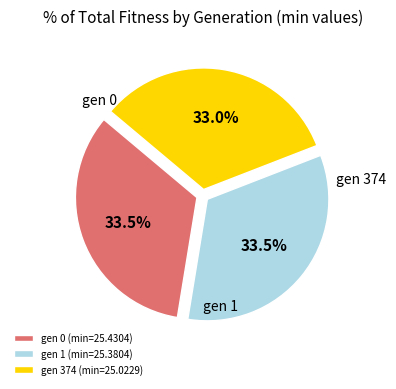

Do gen 1 (min=25.3804) and gen 374 (min=25.0229) together represent more than half of the pie?

Yes